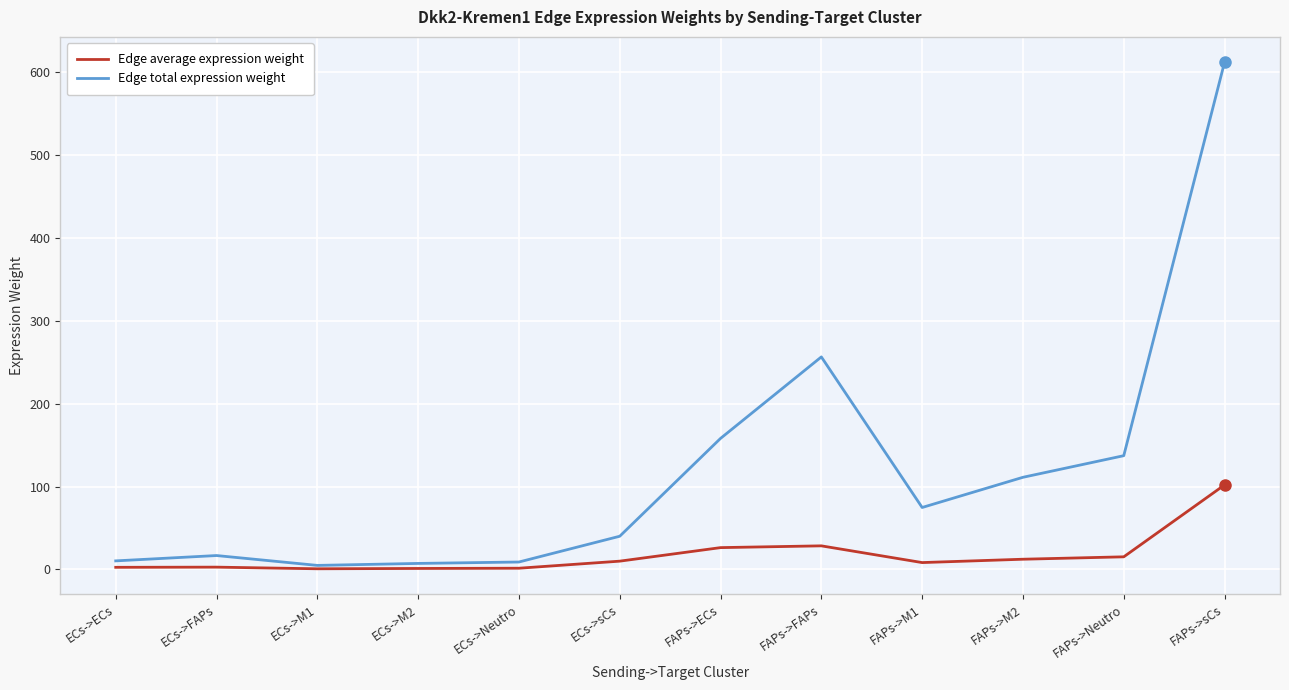

What is the average value of the Edge total expression weight series?

119.9